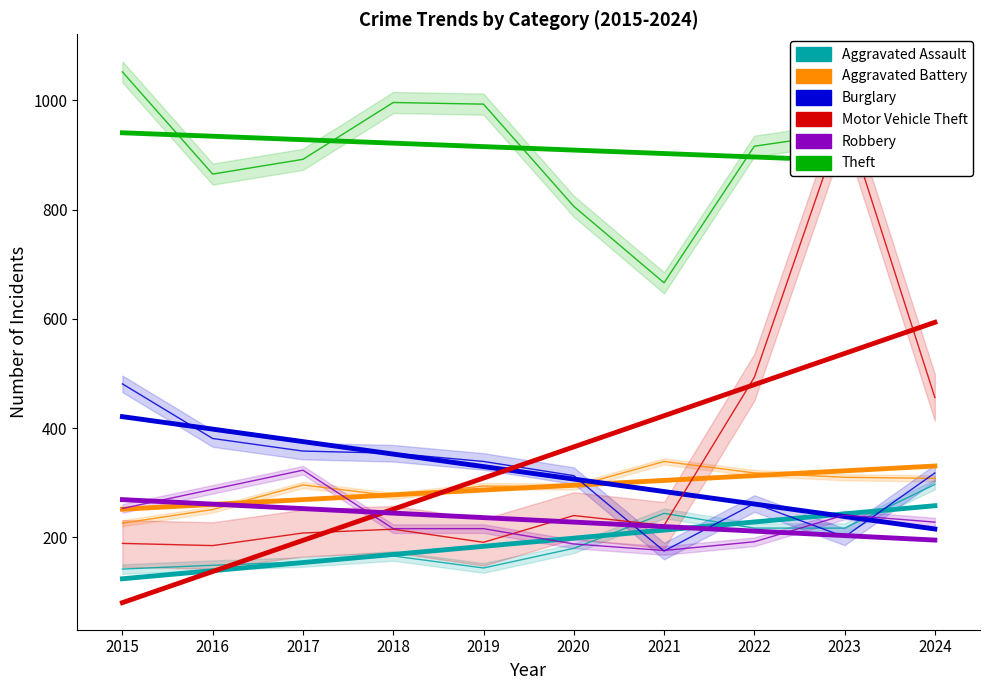

List the labels in order of Robbery value, largest first.

2015, 2016, 2017, 2018, 2019, 2020, 2021, 2022, 2023, 2024